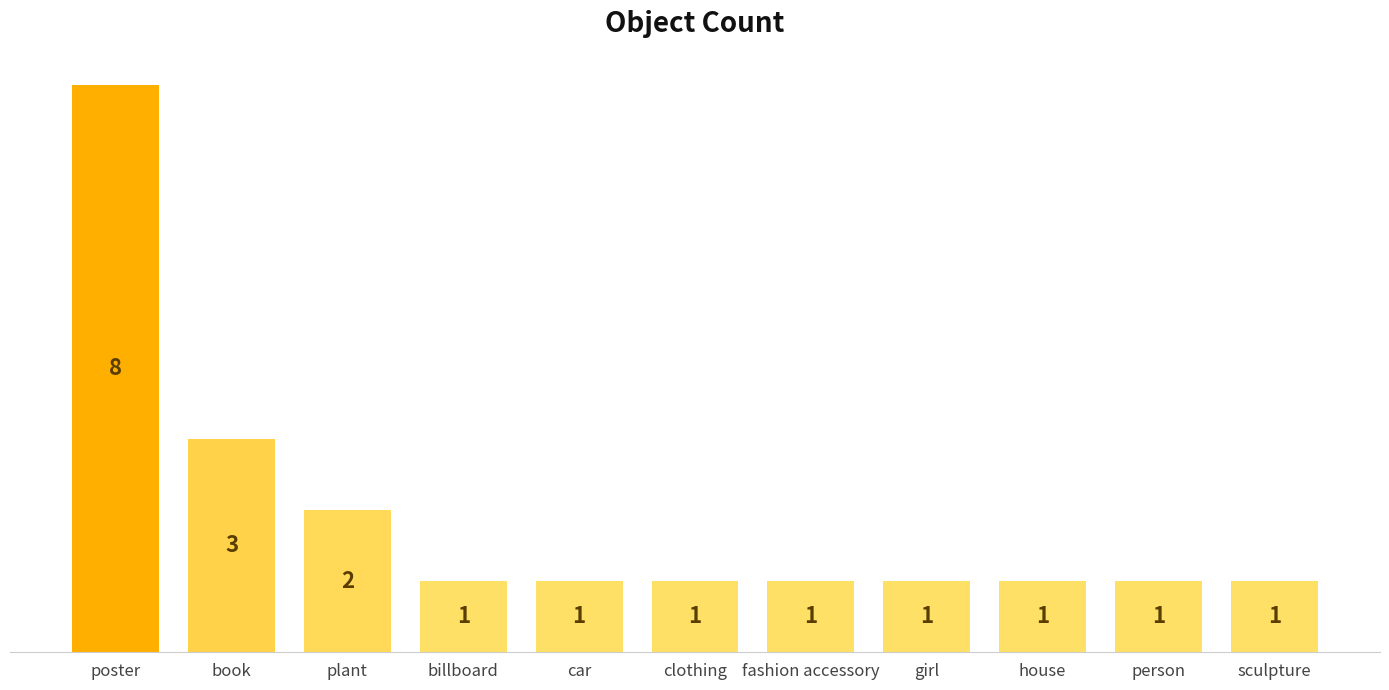

Reading left to right, what are all the values shown in this chart?

poster=8	book=3	plant=2	billboard=1	car=1	clothing=1	fashion accessory=1	girl=1	house=1	person=1	sculpture=1